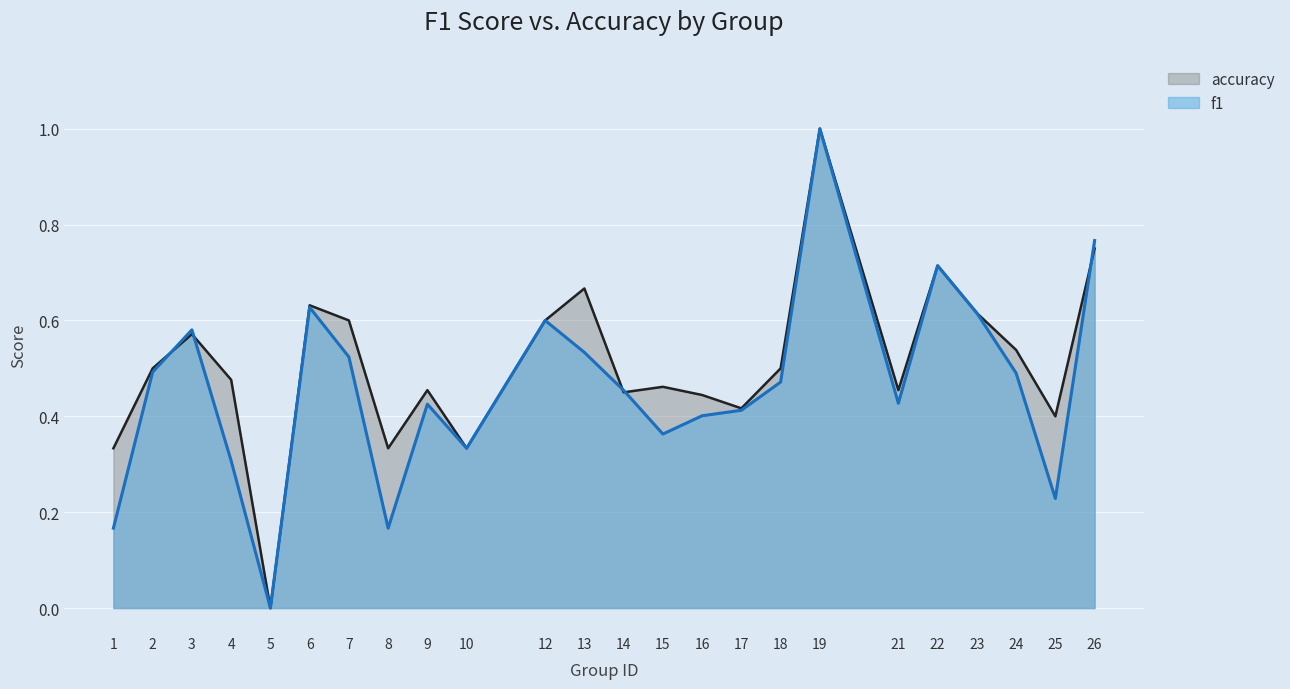

How many f1 values are between 0 and 1?

24